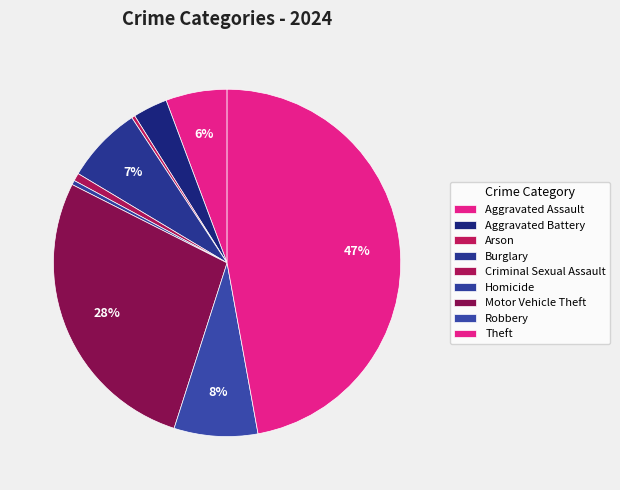

Which category has the smallest portion of the pie?

Arson